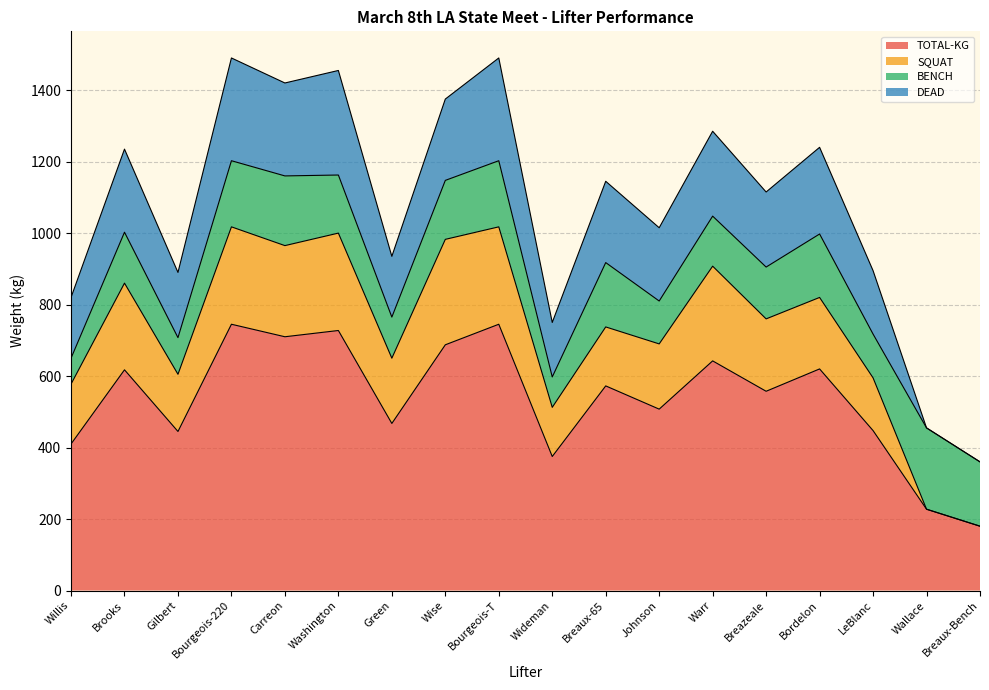

What is the minimum value shown in the chart?

180.0